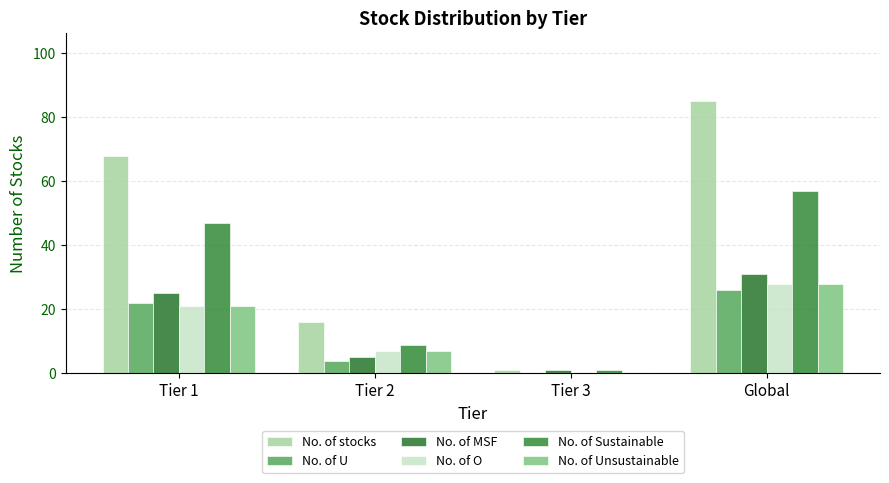

How many groups of bars are there?

4